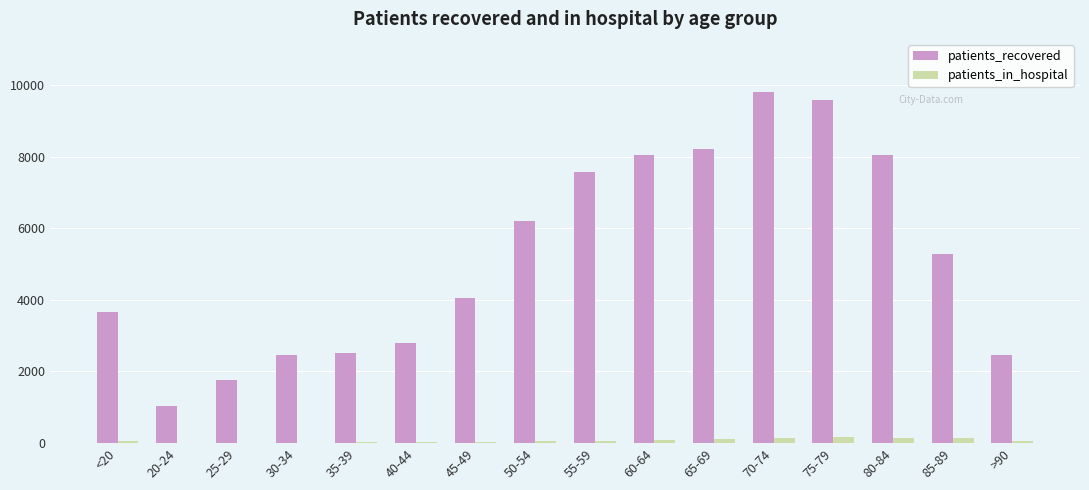

True or false: patients_in_hospital has a value of 13 at 30-34.

True